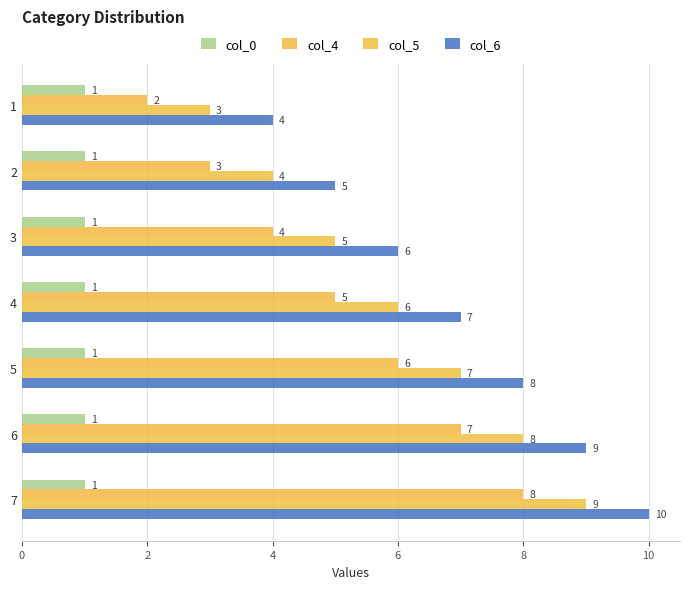

Between 2 and 6, which series saw the biggest shift?

col_4